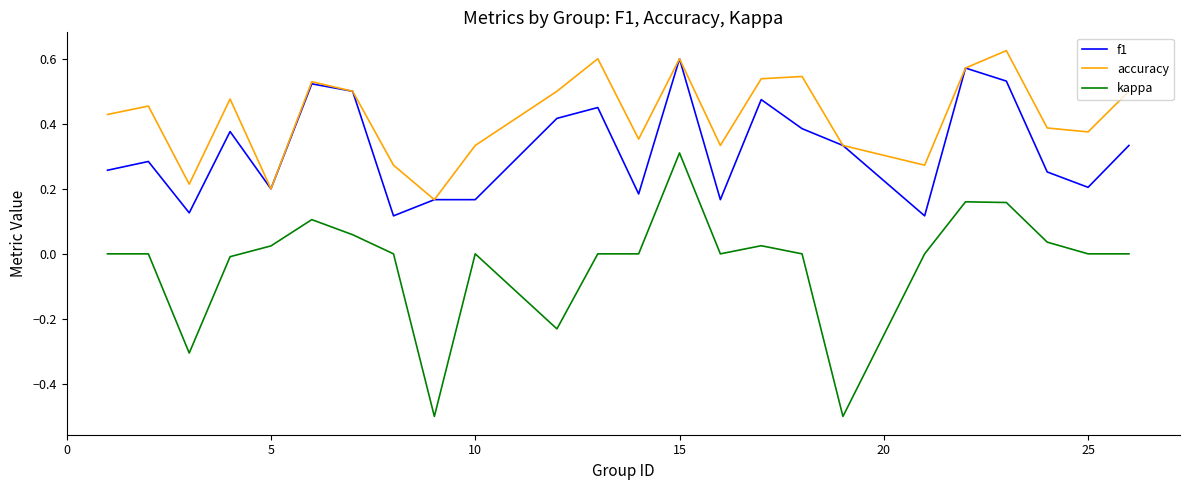

What is the smallest value displayed?

-0.5